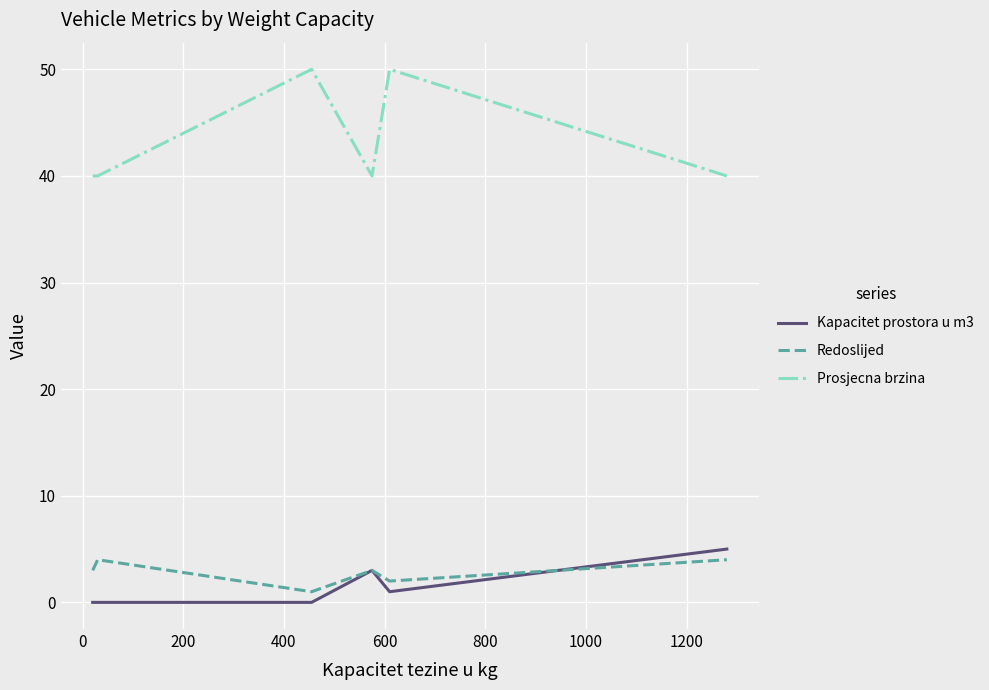

True or false: Redoslijed and Prosjecna brzina intersect in this chart.

False